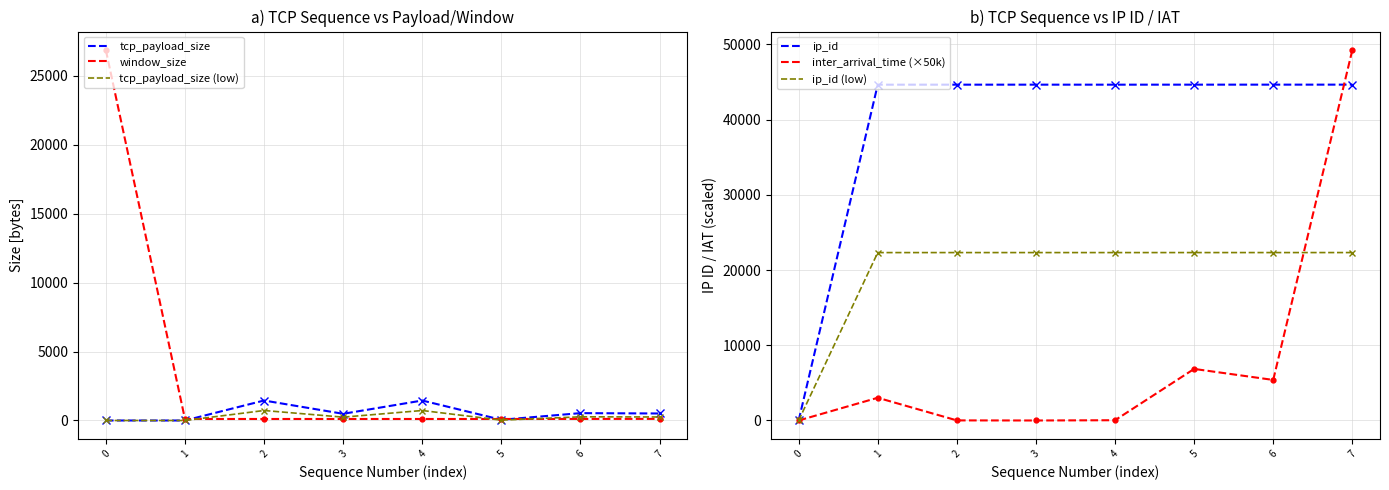

At which label is tcp_payload_size (low) closest to 362?

6